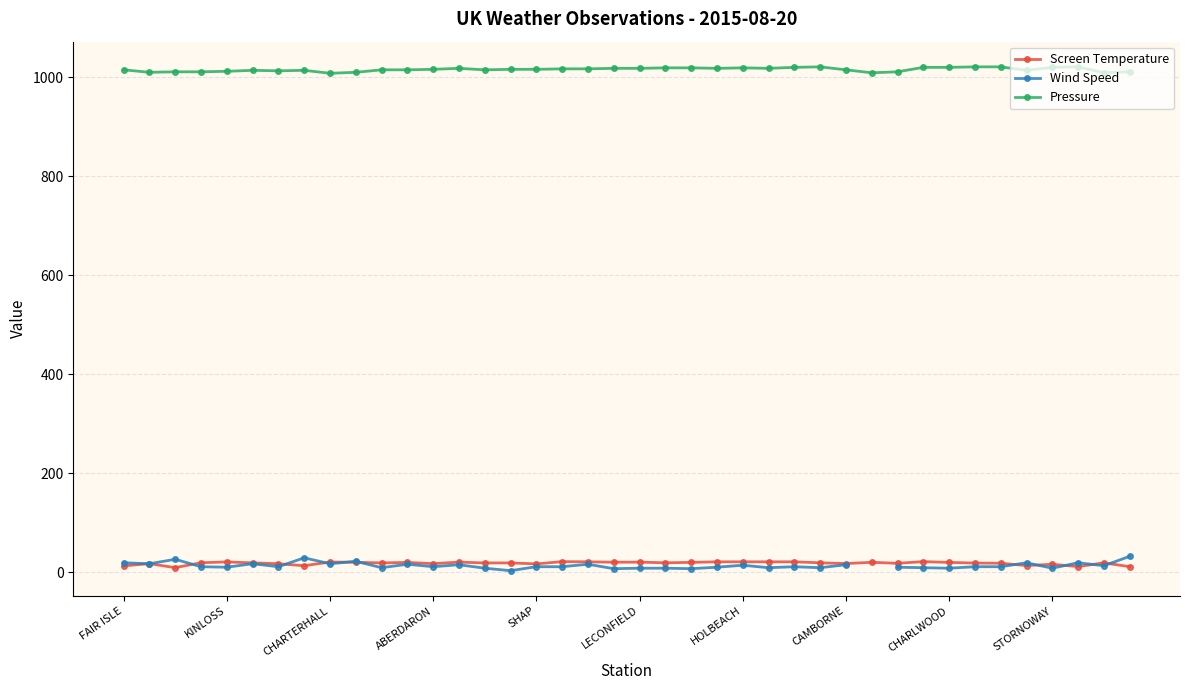

The Screen Temperature series shows 18.7 at 15. True or false?

True